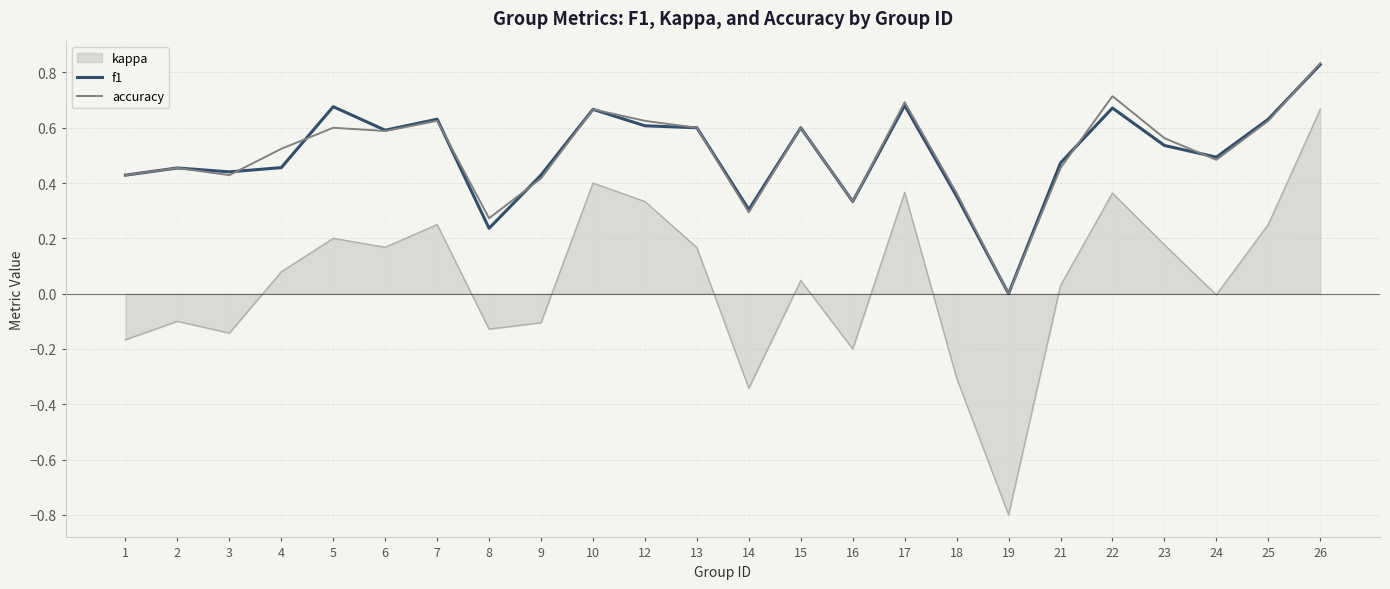

Where is accuracy nearest to the value 0?

19